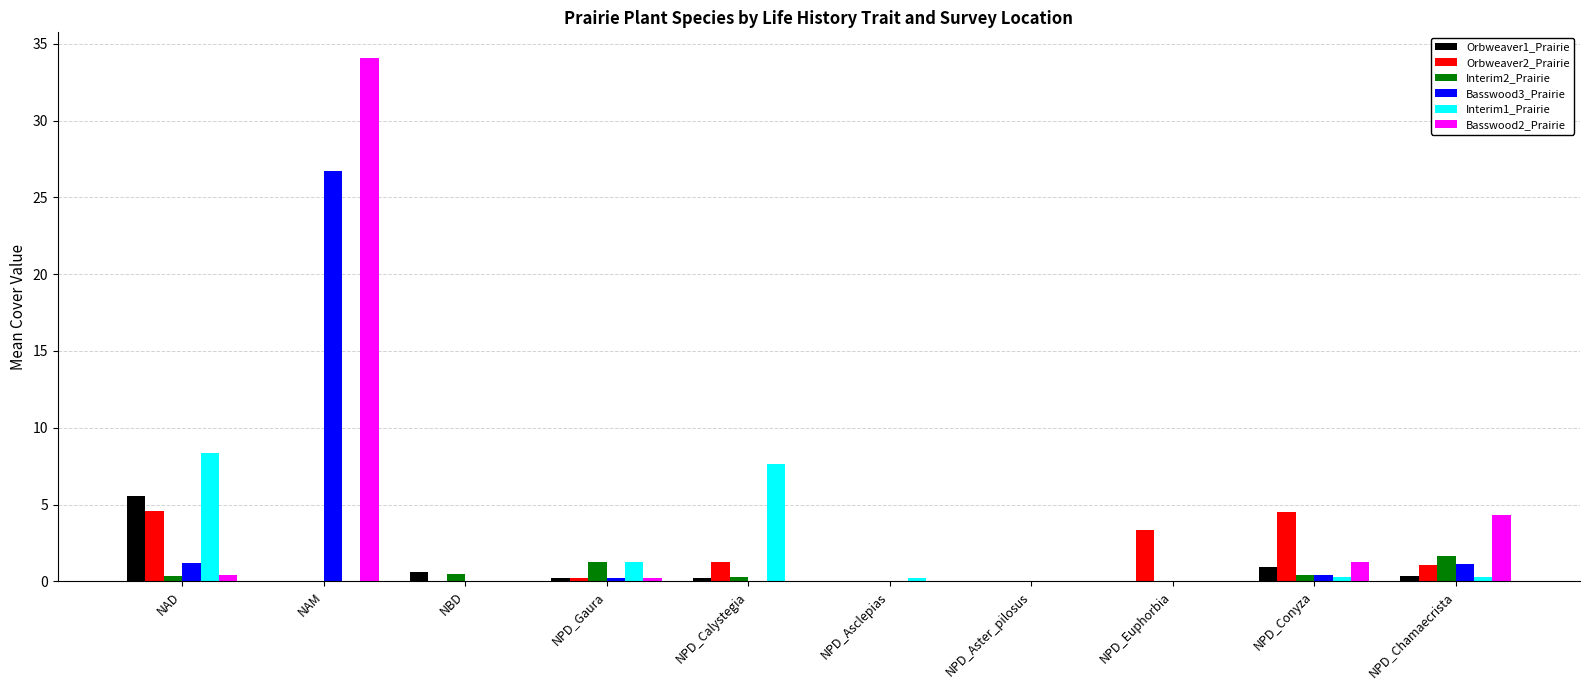

What is the sum of all Orbweaver2_Prairie values?

15.2